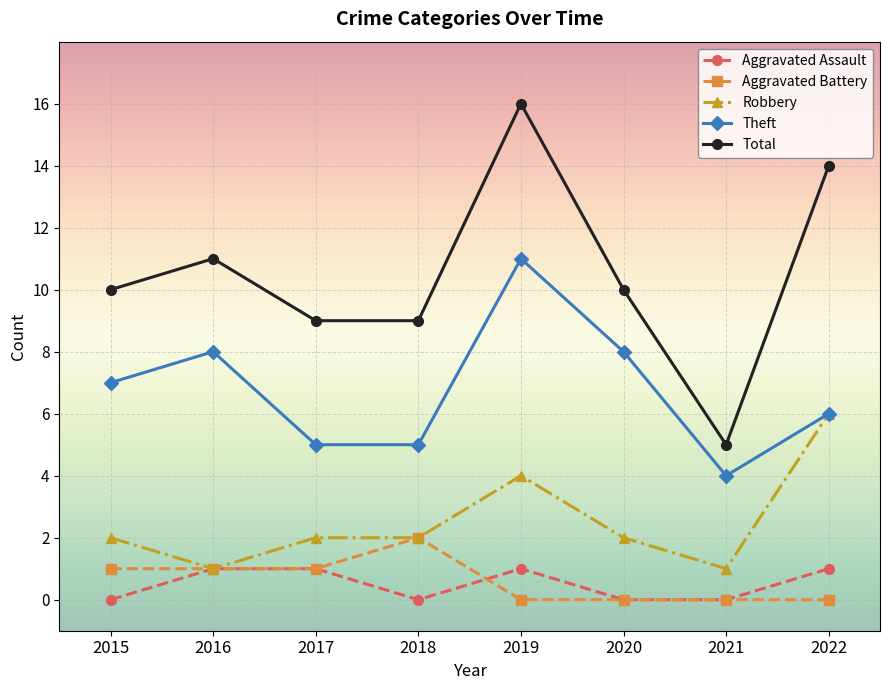

What value does the Theft series have at 2015?

7